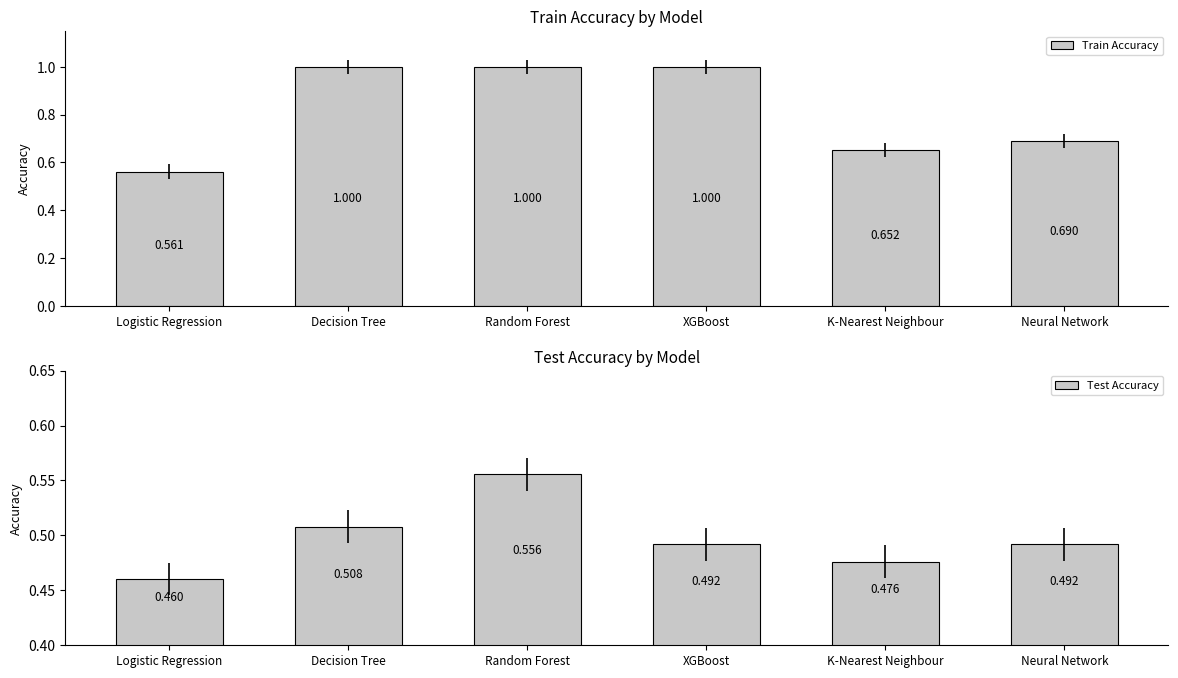

Reading left to right, extract all data points from this chart.

Train Accuracy: 0.6	1.0	1.0	1.0	0.7	0.7
Test Accuracy: 0.5	0.5	0.6	0.5	0.5	0.5